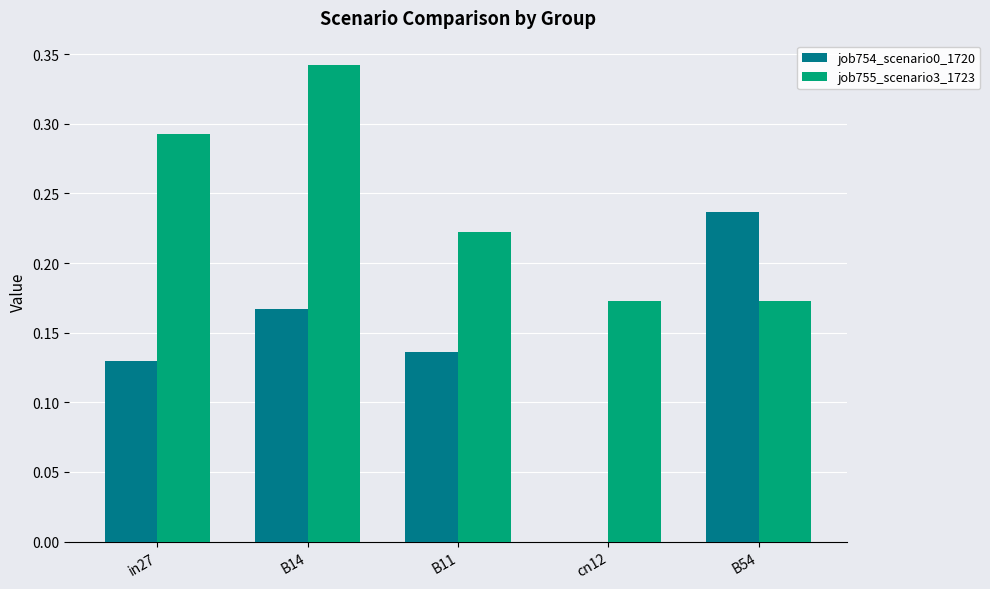

What is the sum of all job754_scenario0_1720 values?

0.7